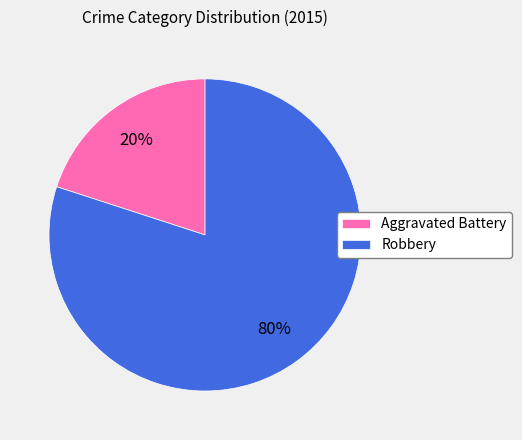

What is the smallest slice in the pie chart?

Aggravated Battery